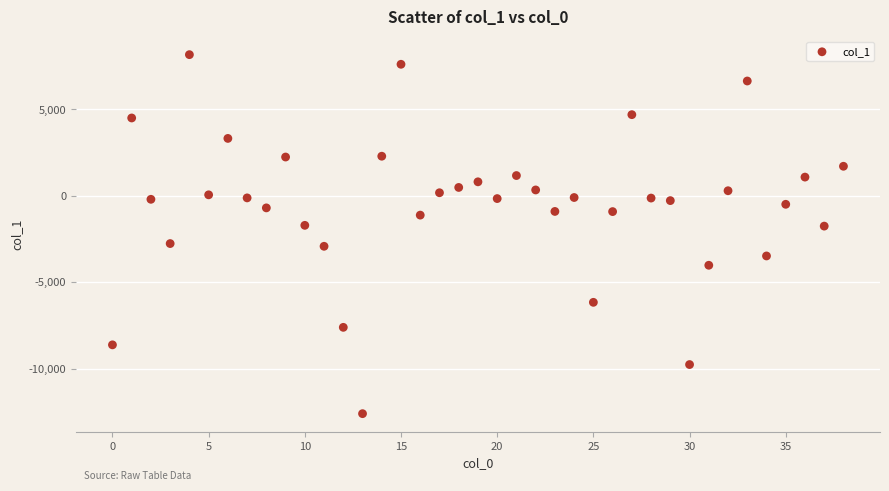

What is the range of Y values (max minus min)?

20773.8